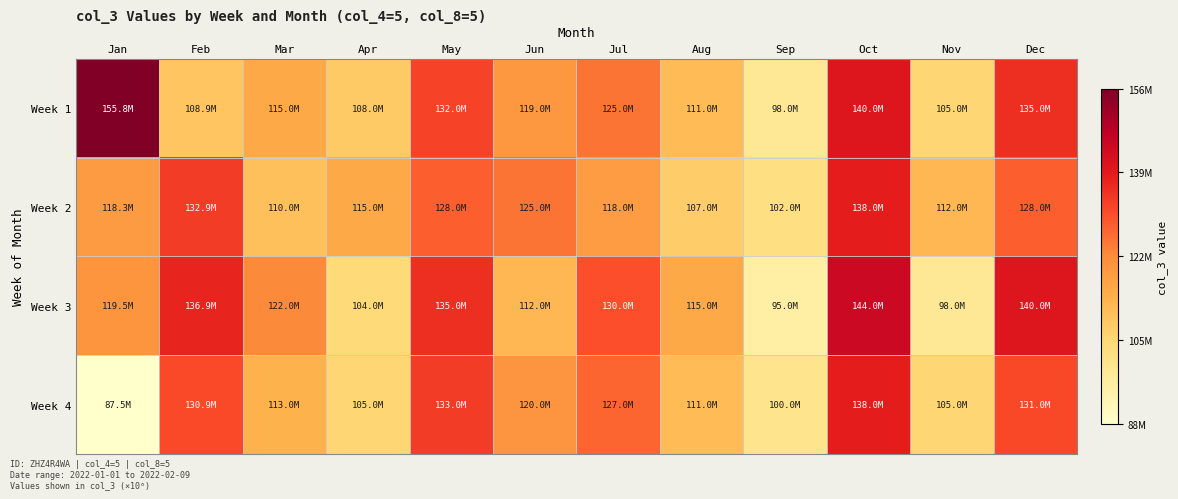

Reading left to right, transcribe all the data shown in this chart.

Week 1: Jan=155812133	Feb=108890768	Mar=115000000	Apr=108000000	May=132000000	Jun=119000000	Jul=125000000	Aug=111000000	Sep=98000000	Oct=140000000	Nov=105000000	Dec=135000000
Week 2: Jan=118286906	Feb=132890424	Mar=110000000	Apr=115000000	May=128000000	Jun=125000000	Jul=118000000	Aug=107000000	Sep=102000000	Oct=138000000	Nov=112000000	Dec=128000000
Week 3: Jan=119543618	Feb=136902732	Mar=122000000	Apr=104000000	May=135000000	Jun=112000000	Jul=130000000	Aug=115000000	Sep=95000000	Oct=144000000	Nov=98000000	Dec=140000000
Week 4: Jan=87502984	Feb=130916711	Mar=113000000	Apr=105000000	May=133000000	Jun=120000000	Jul=127000000	Aug=111000000	Sep=100000000	Oct=138000000	Nov=105000000	Dec=131000000